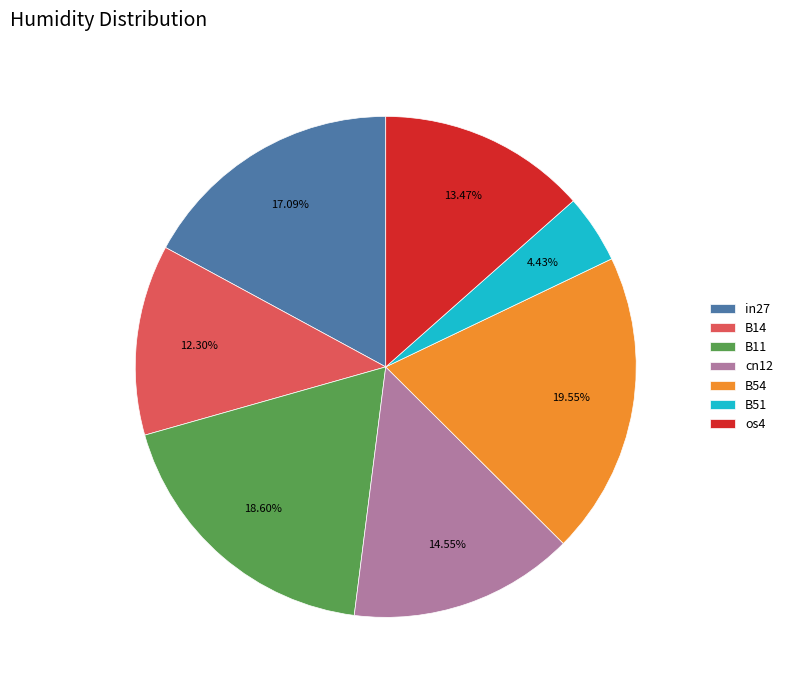

To the nearest percent, what portion does B51 represent?

4%